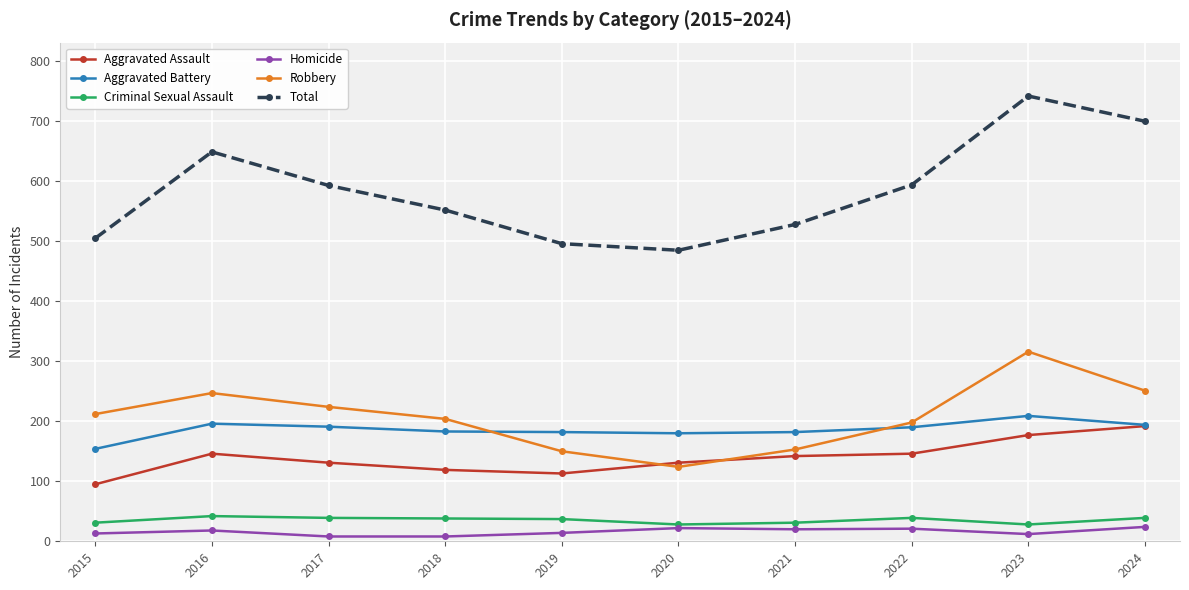

What is the difference between the Aggravated Battery values at 2024 and 2016?

2